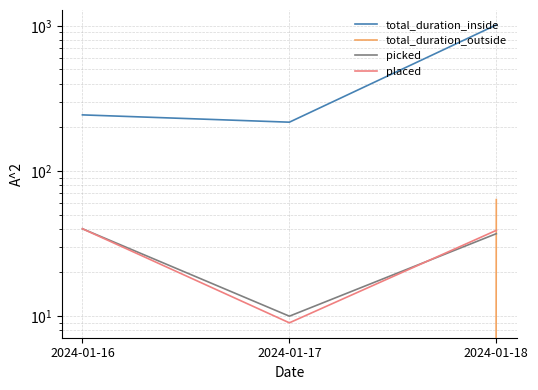

What is the total value across all series at 2024-01-17?

235.8